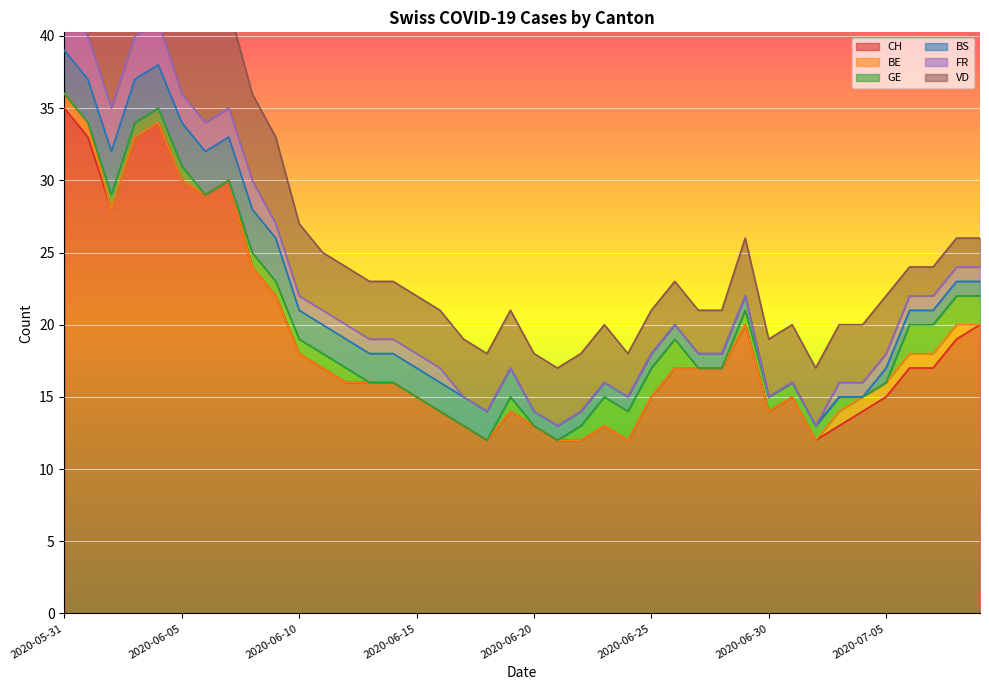

What is the approximate value of VD at 2020-06-29?

4